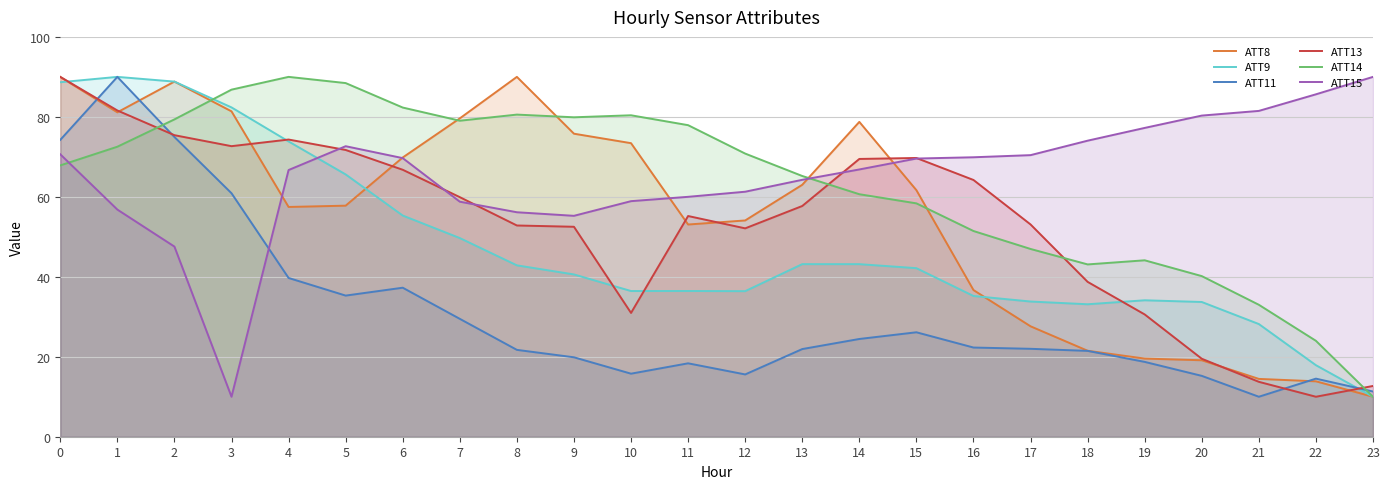

What is the value of the ATT14 point at the 14th from the left?

65.2